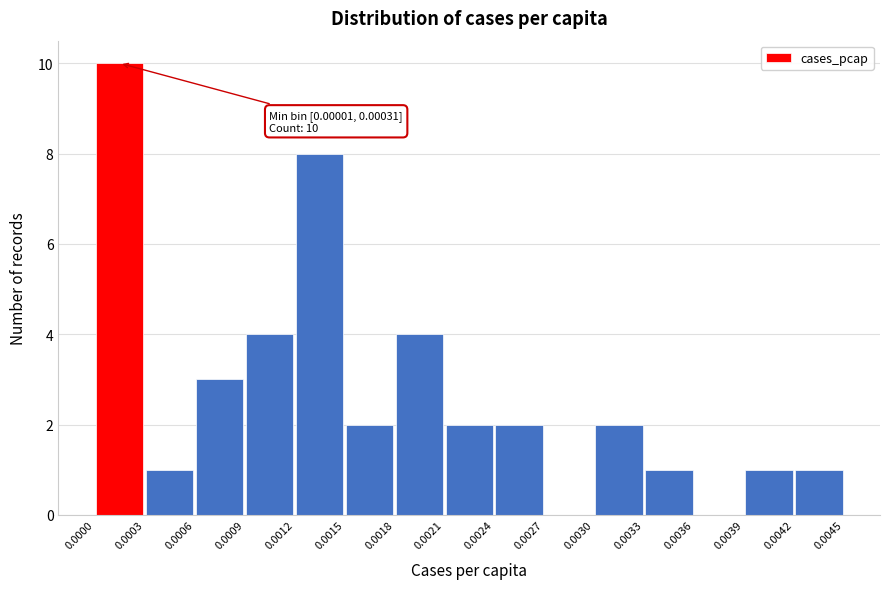

Which range on the x-axis has the tallest bar?

0.0000 to 0.0003